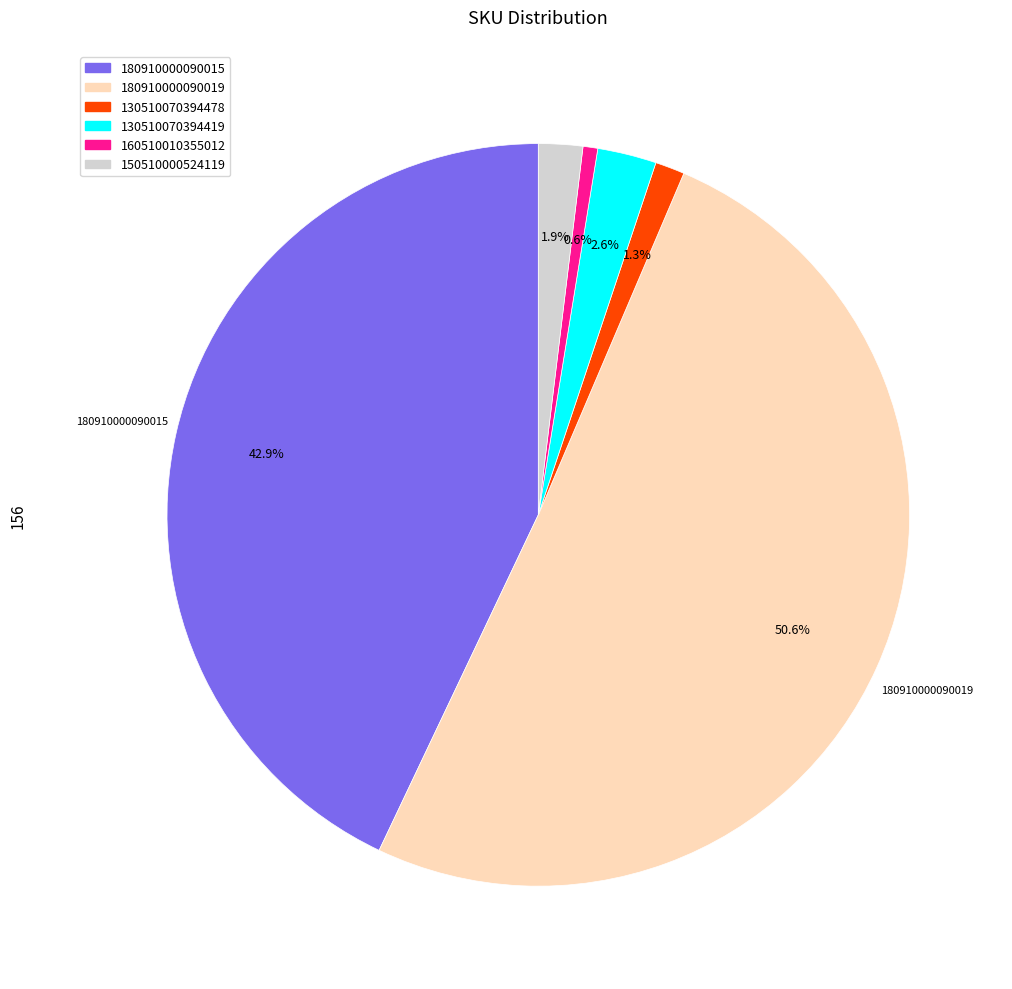

Which has a higher value, 130510070394419 or 180910000090019?

180910000090019